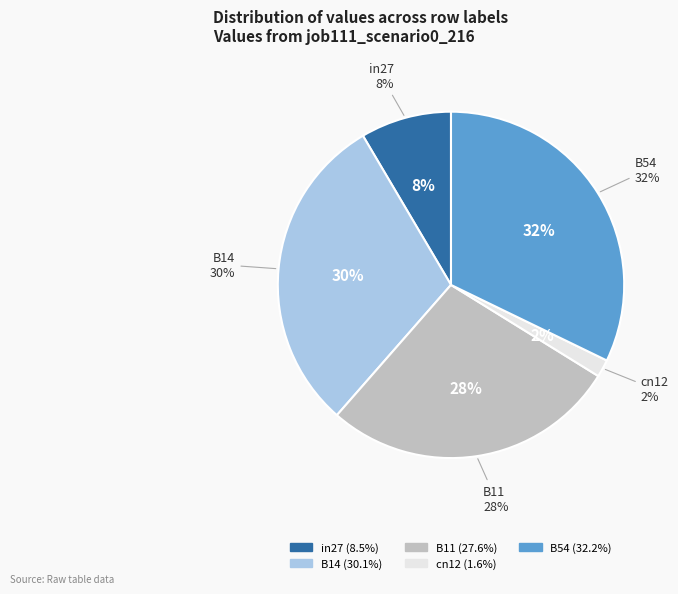

What percentage is the cn12 slice, to the nearest percent?

2%